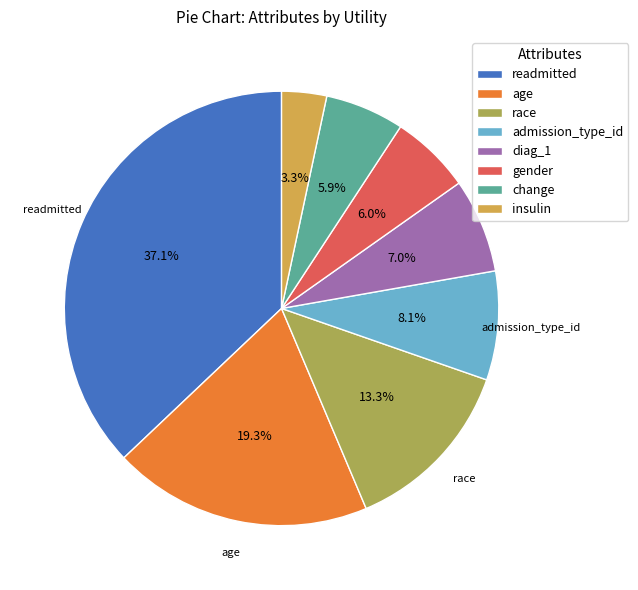

Is it true that diag_1 is 17% of the pie?

False